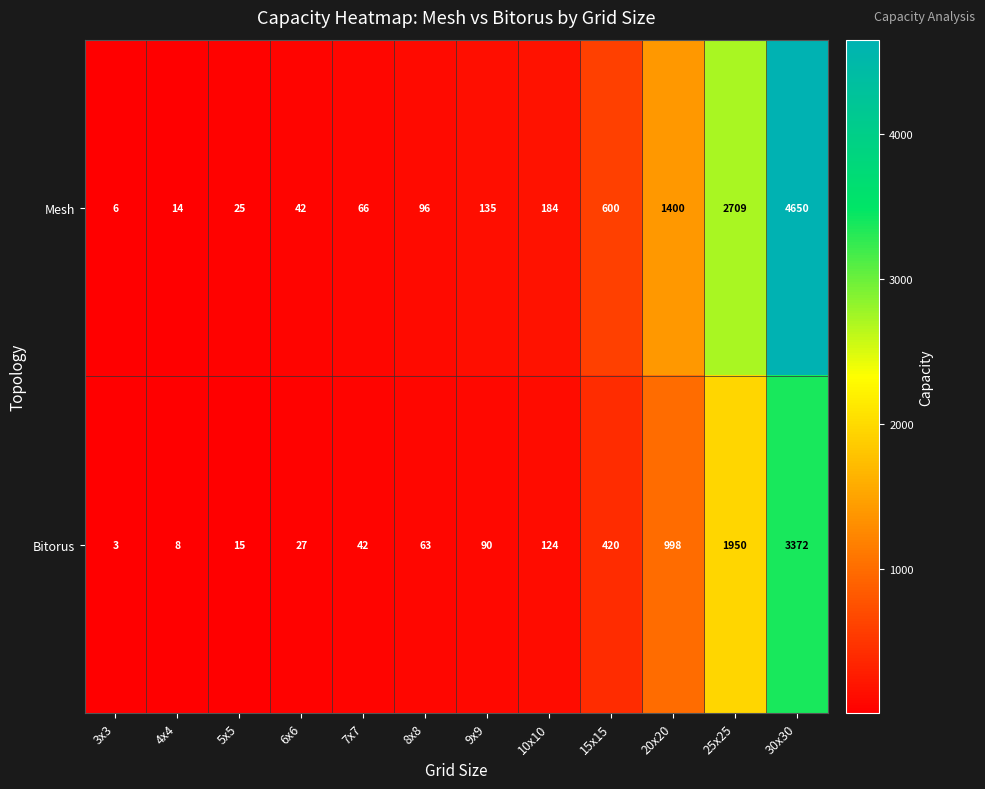

List the series in order of their peak value, lowest first.

Bitorus, Mesh